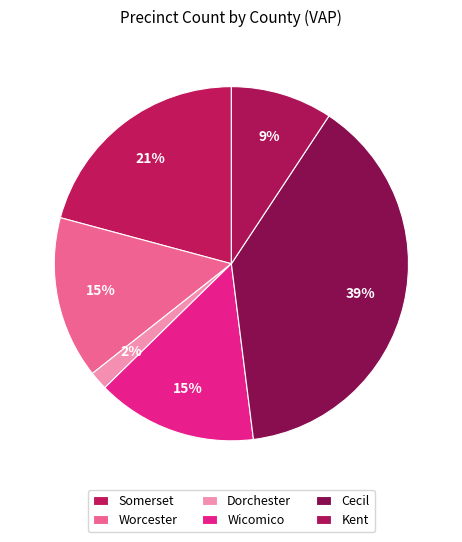

To the nearest percent, what portion does Somerset represent?

21%